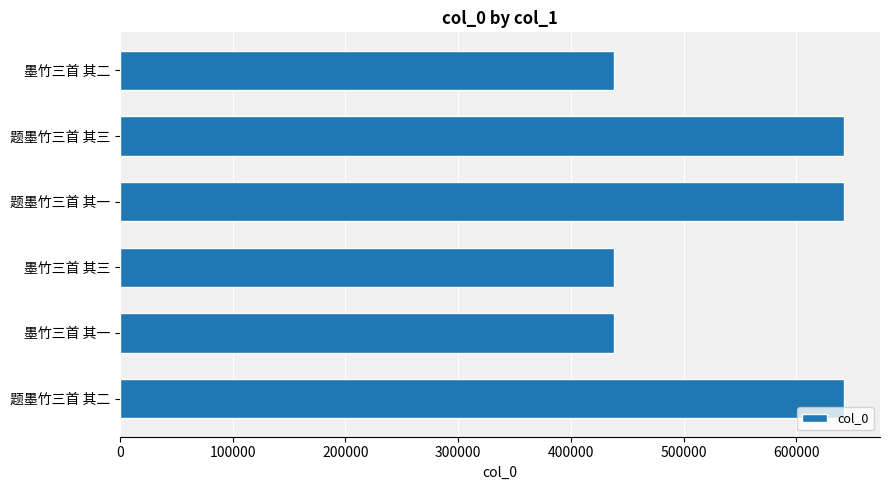

What is the minimum value shown in the chart?

438521